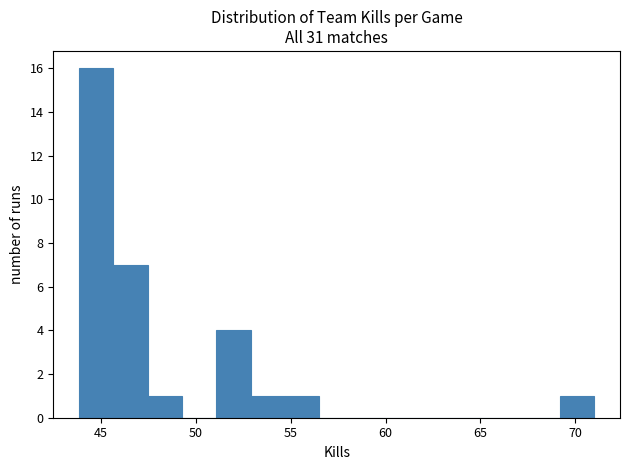

Read against the x-axis, roughly where is the centre of the tallest bar?

44.5